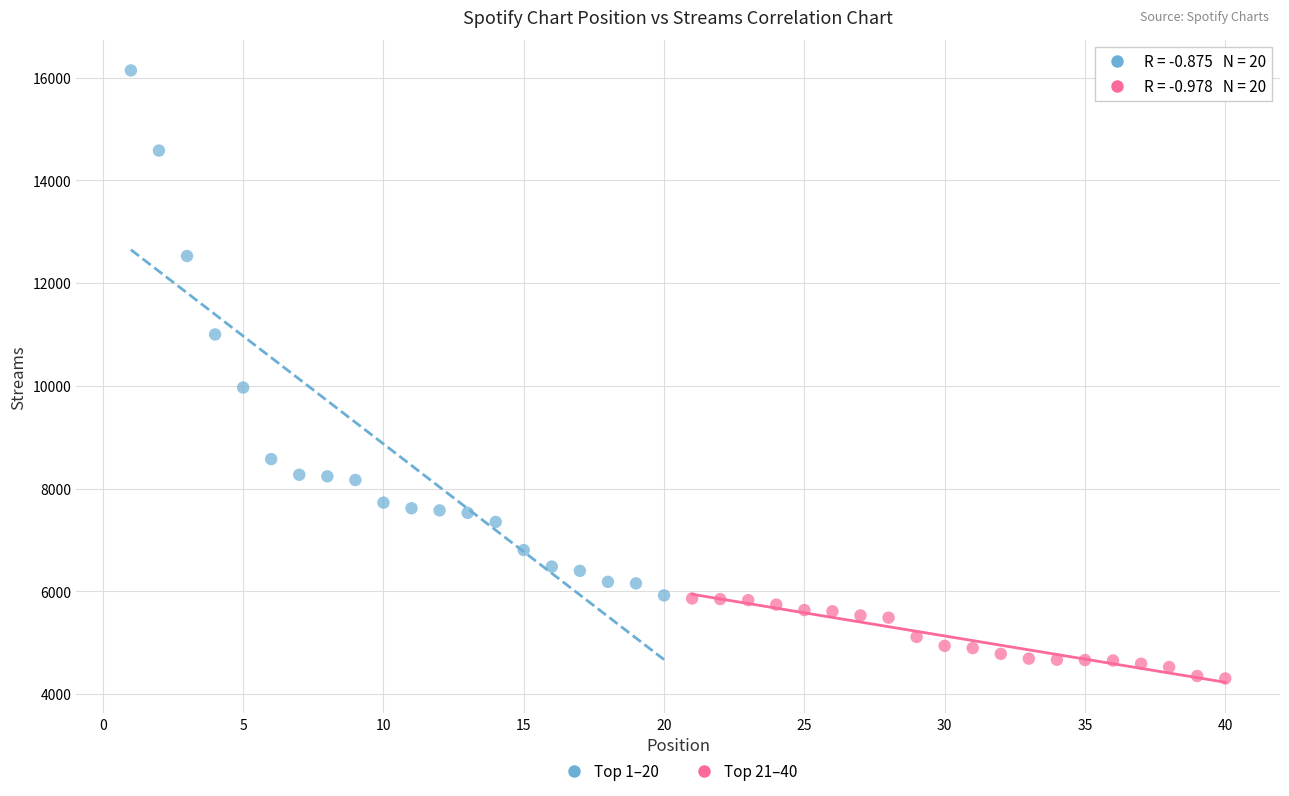

Which series reaches the maximum Y coordinate?

Top 1–20